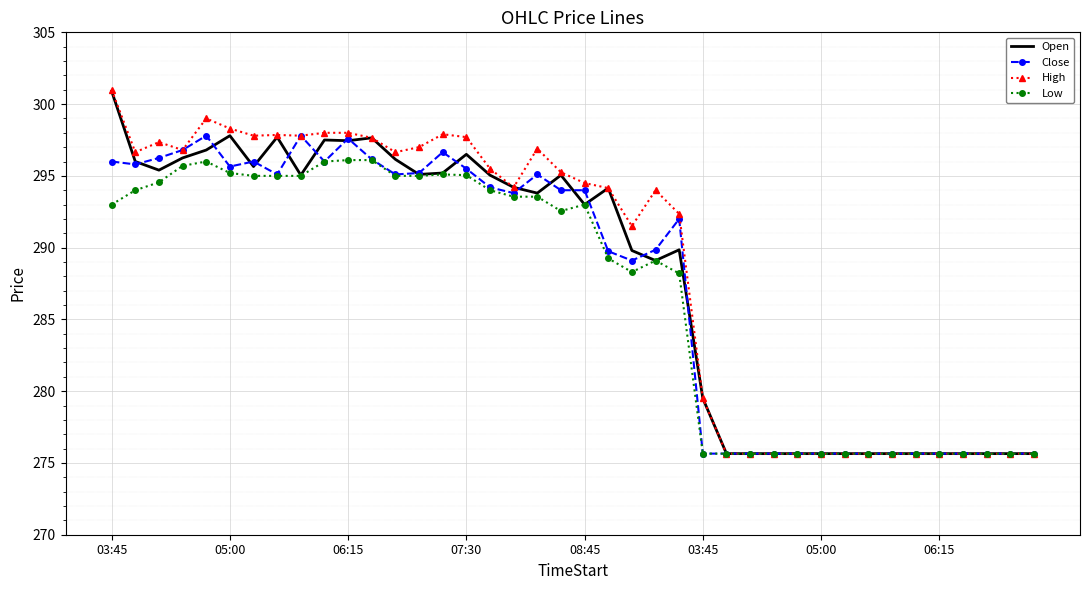

Which series has the widest spread of values?

High